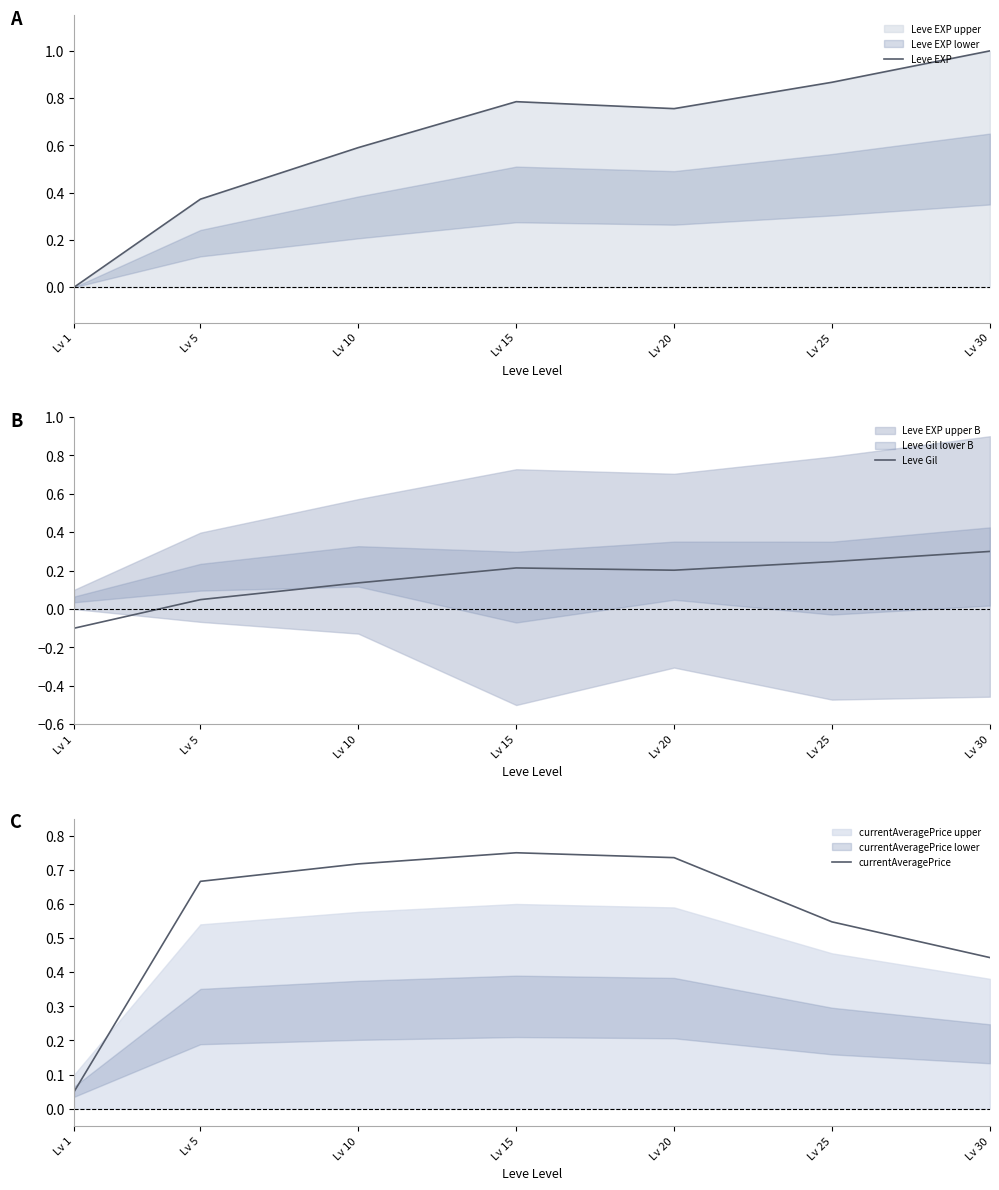

True or false: Leve Gil and currentAveragePrice cross at least once.

False